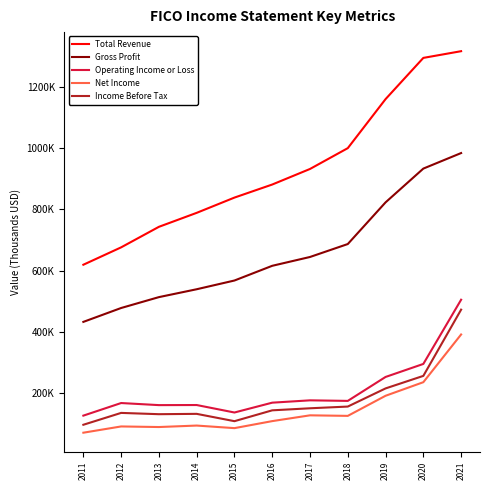

Is this an area chart (filled region under the line)?

No